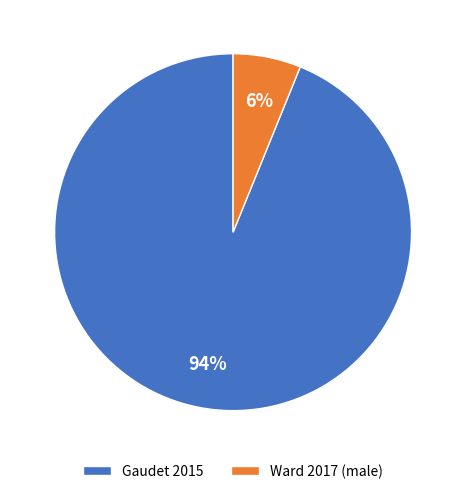

Do Gaudet 2015 and Ward 2017 (male) together represent more than half of the pie?

Yes